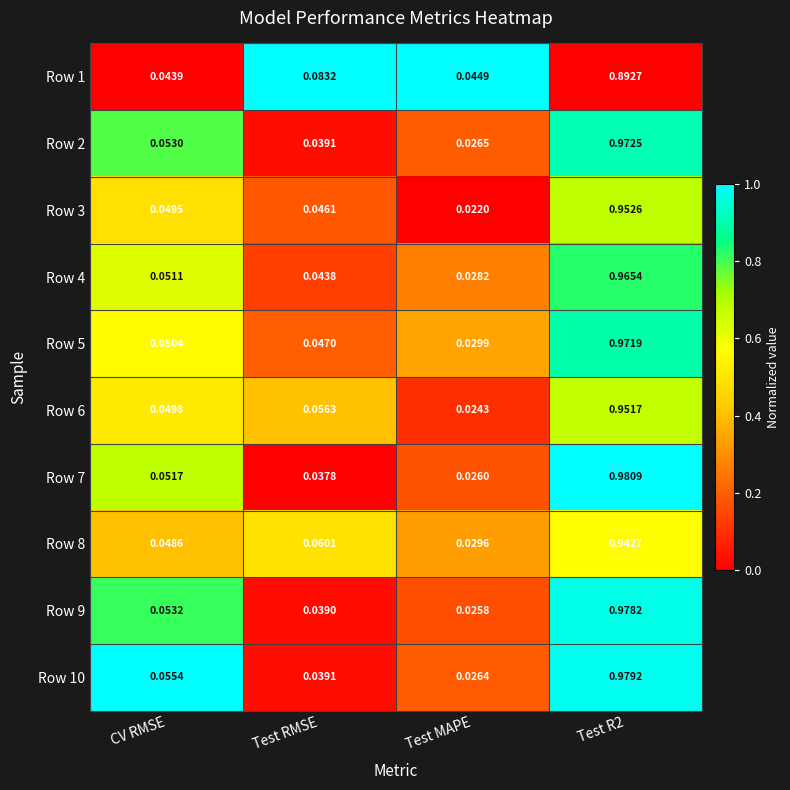

Where is Row 9 nearest to the value 0?

Test MAPE